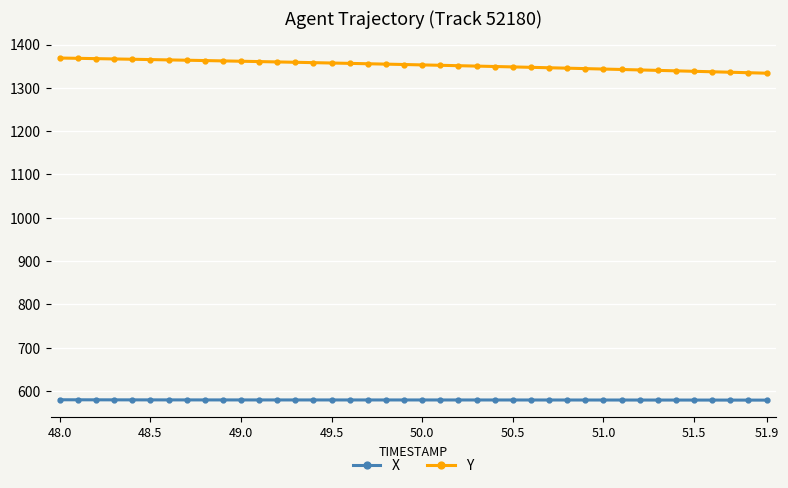

What is the sum of all X values?

23169.6